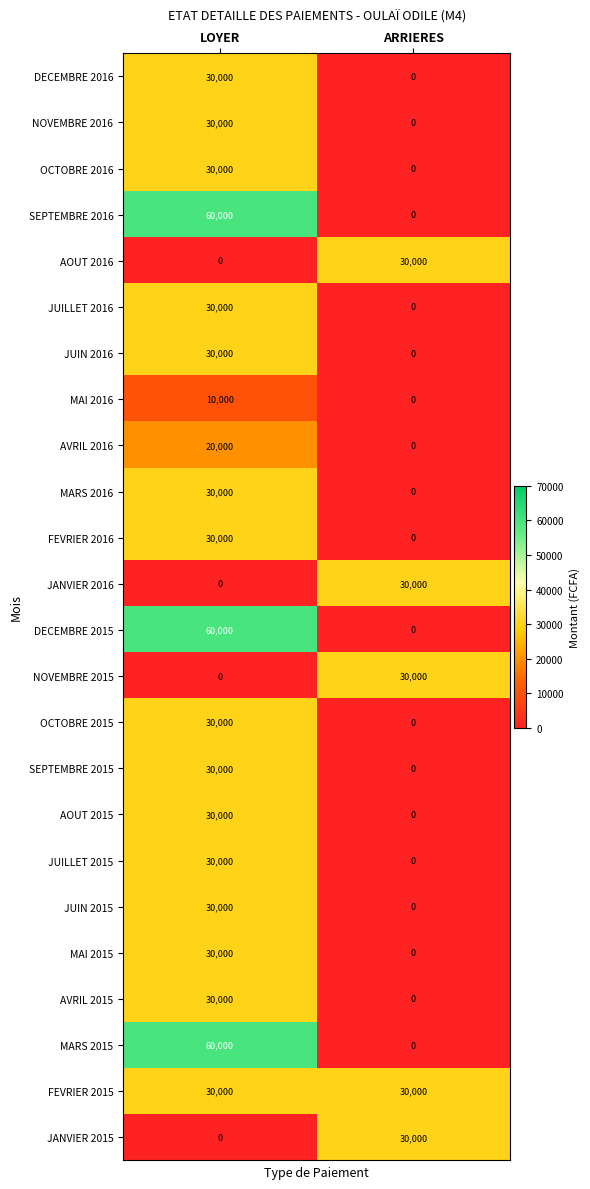

What is the sum of the JUIN 2015 values at LOYER and ARRIERES?

30000